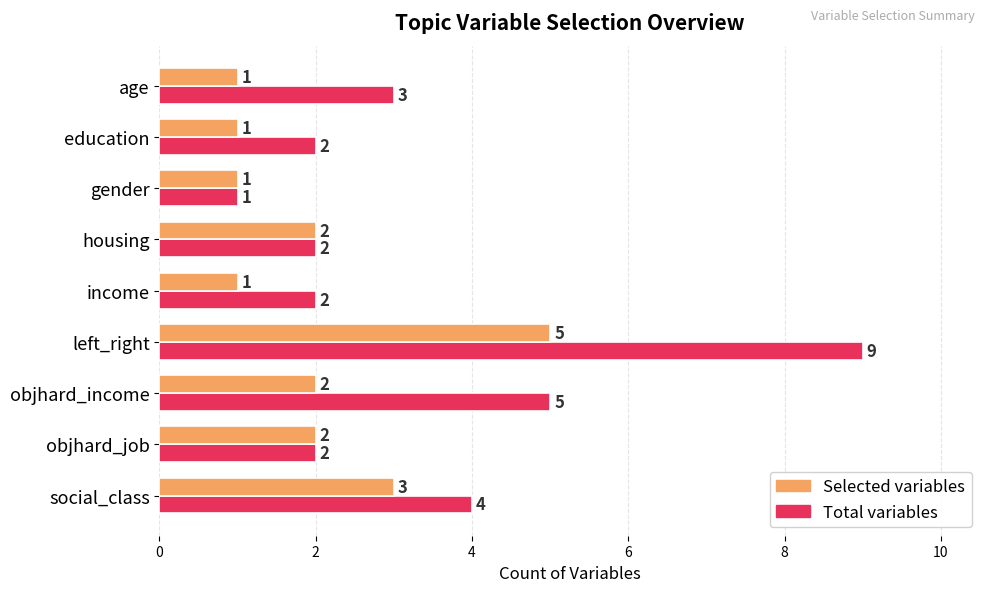

What is the difference between the maximum and second lowest values in the Selected variables series?

4